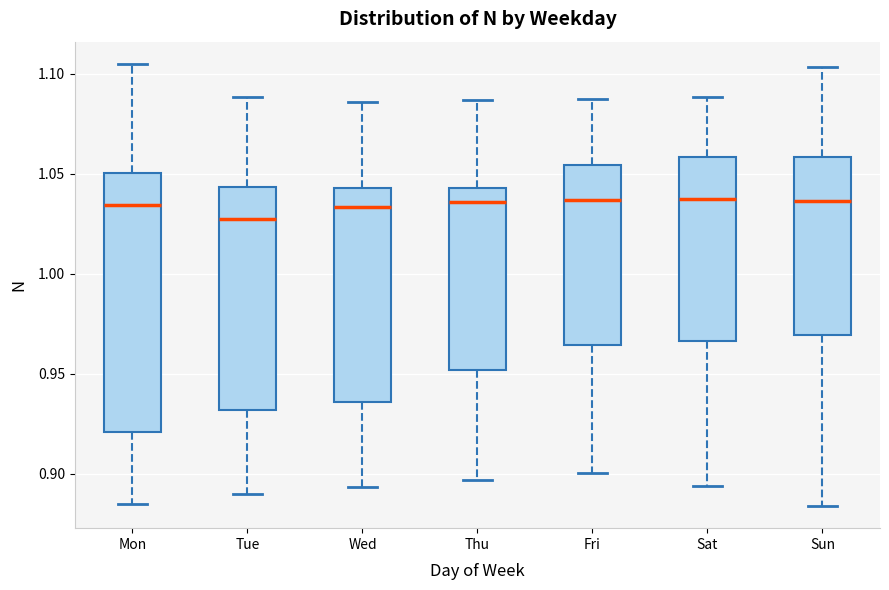

Where is the lower edge of the box for Fri on the y-axis? The values are not printed on the chart, so give them approximately, as read against the axis.

0.965